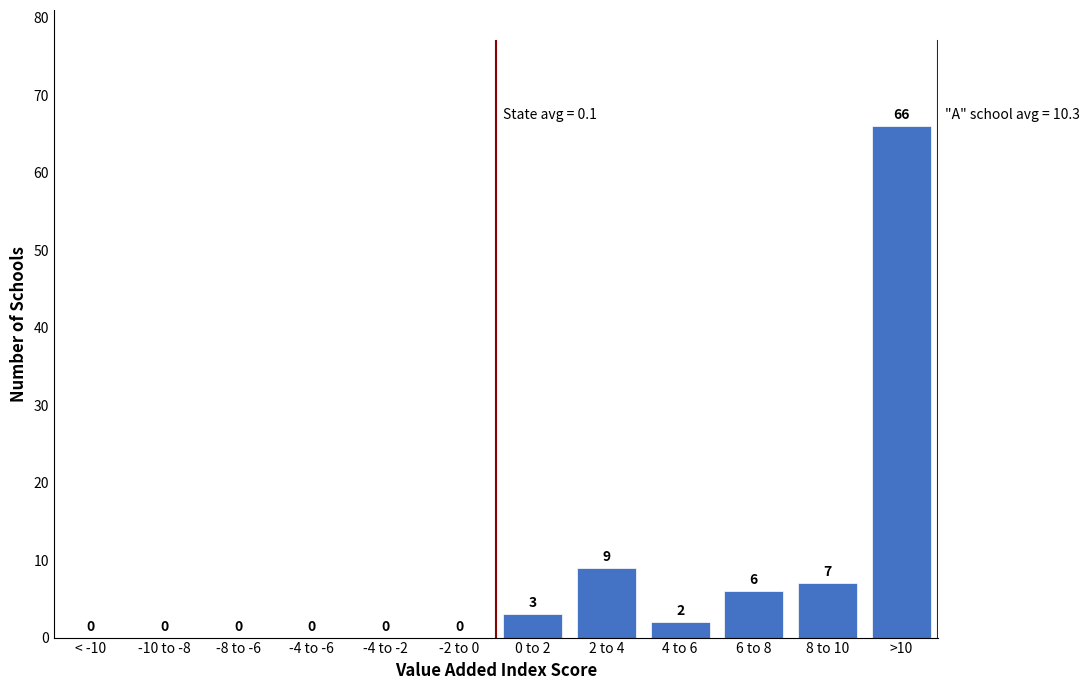

Reading left to right, list all the values displayed in this chart.

< -10=0	-10 to -8=0	-8 to -6=0	-4 to -6=0	-4 to -2=0	-2 to 0=0	0 to 2=3	2 to 4=9	4 to 6=2	6 to 8=6	8 to 10=7	>10=66